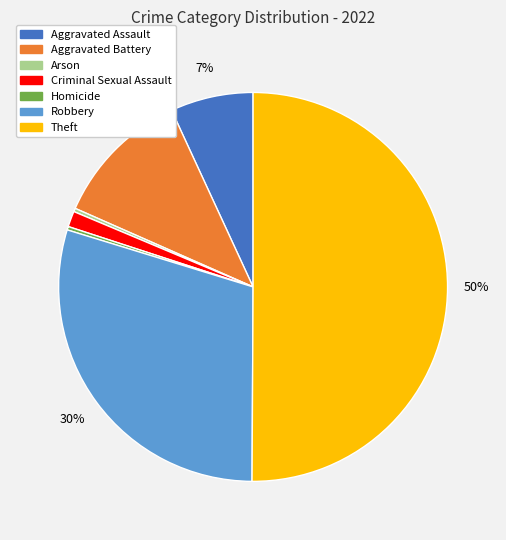

What is the largest slice in the pie chart?

Theft